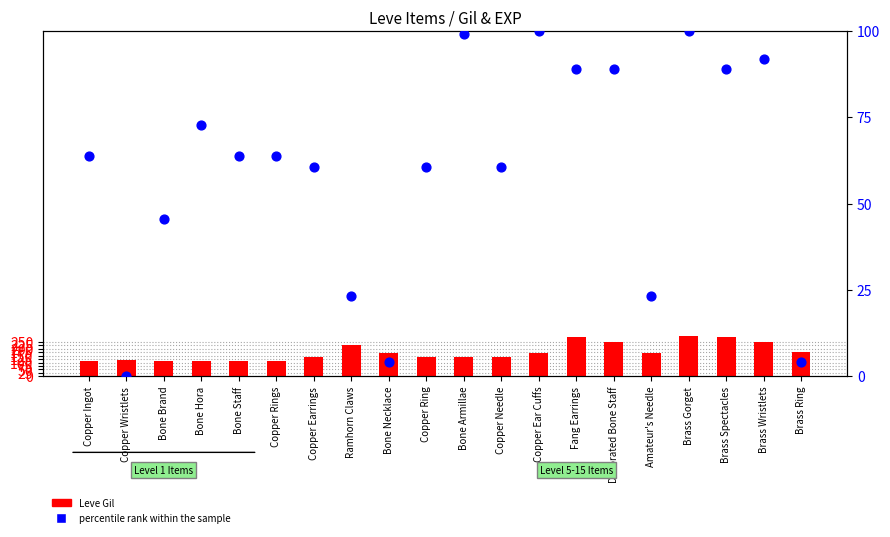

Which series reaches the minimum Y coordinate?

percentile rank within the sample